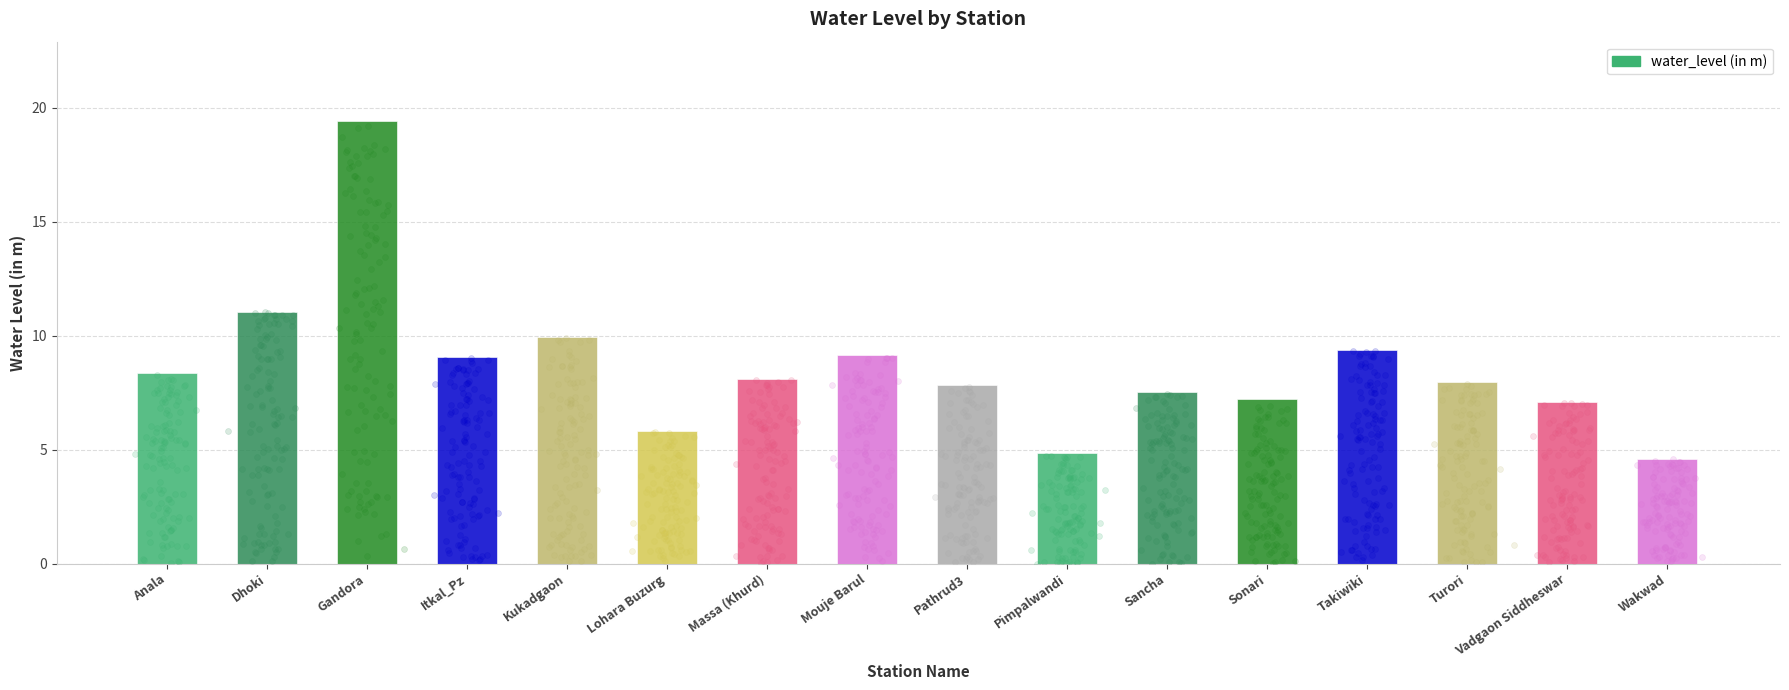

What is the ratio of the value at Itkal_Pz to the value at Sonari?

1.3